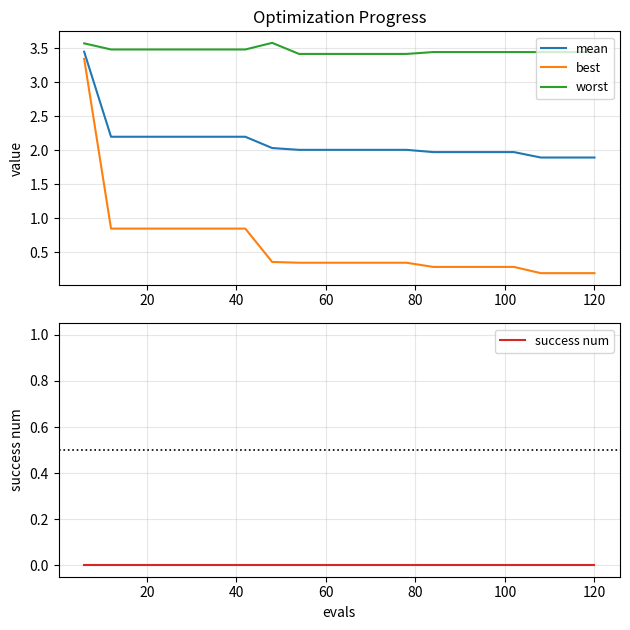

True or false: worst and mean intersect in this chart.

False